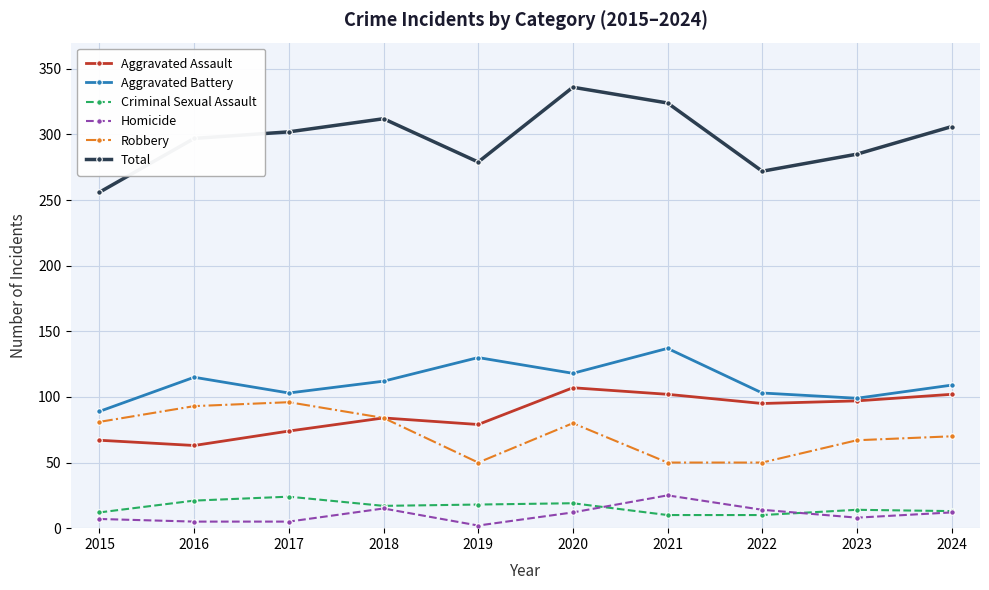

Is this an area chart (filled region under the line)?

No